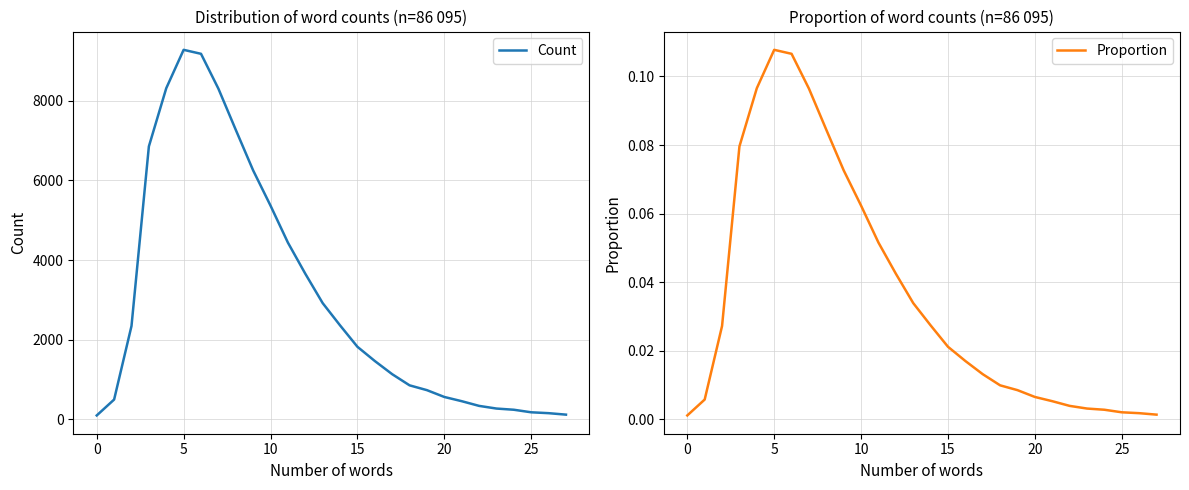

What is the label of the 12th point from the right?

16